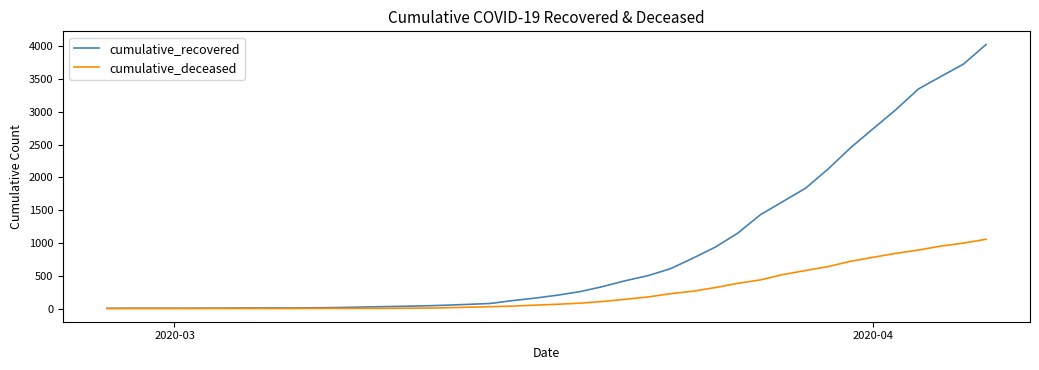

What is the greatest value displayed?

4026